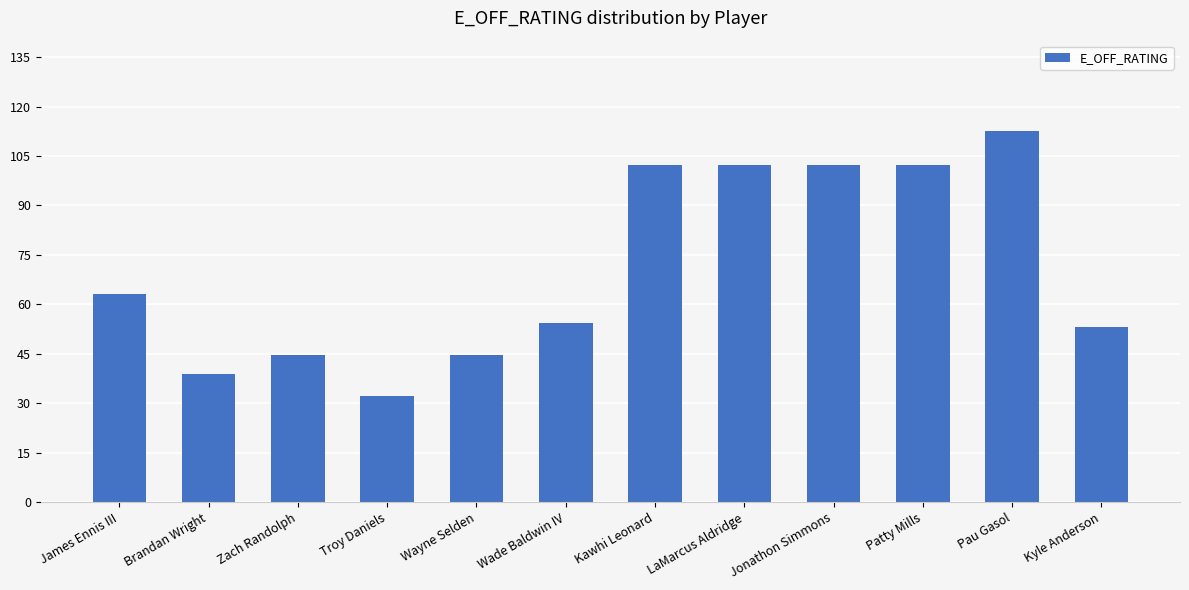

Does the chart contain any negative values?

No